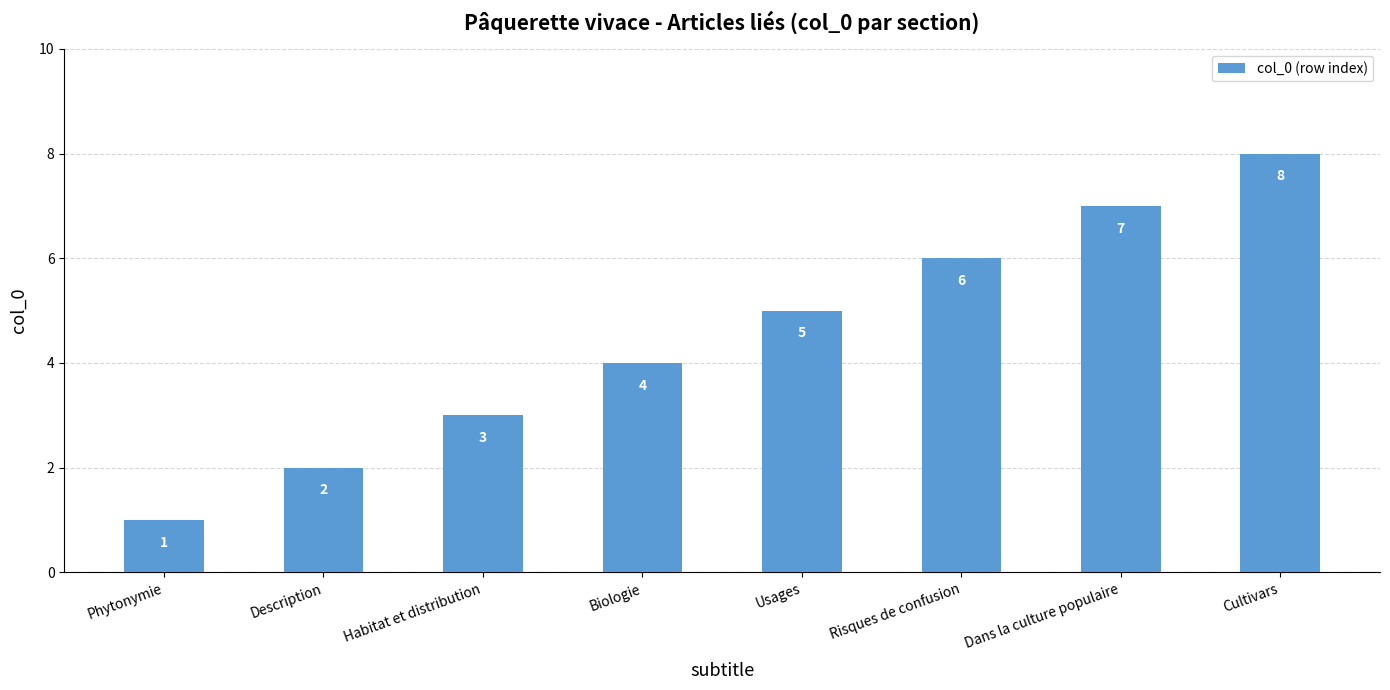

How many values are below 5?

4